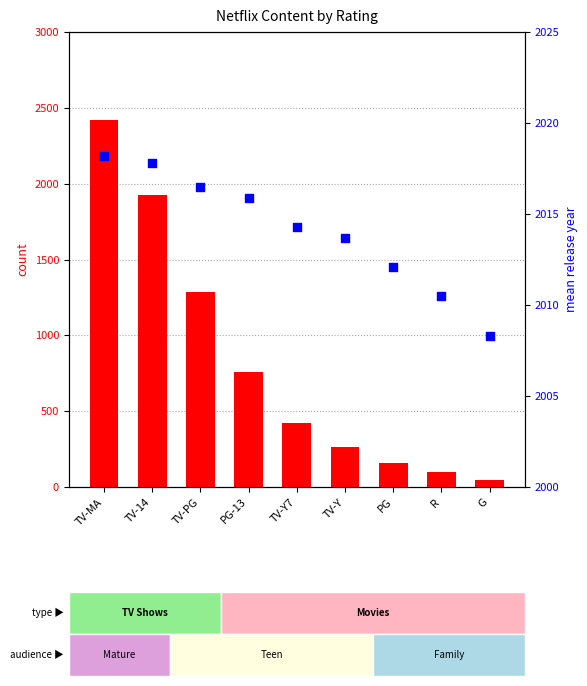

Which series has the largest Y range (max minus min)?

count